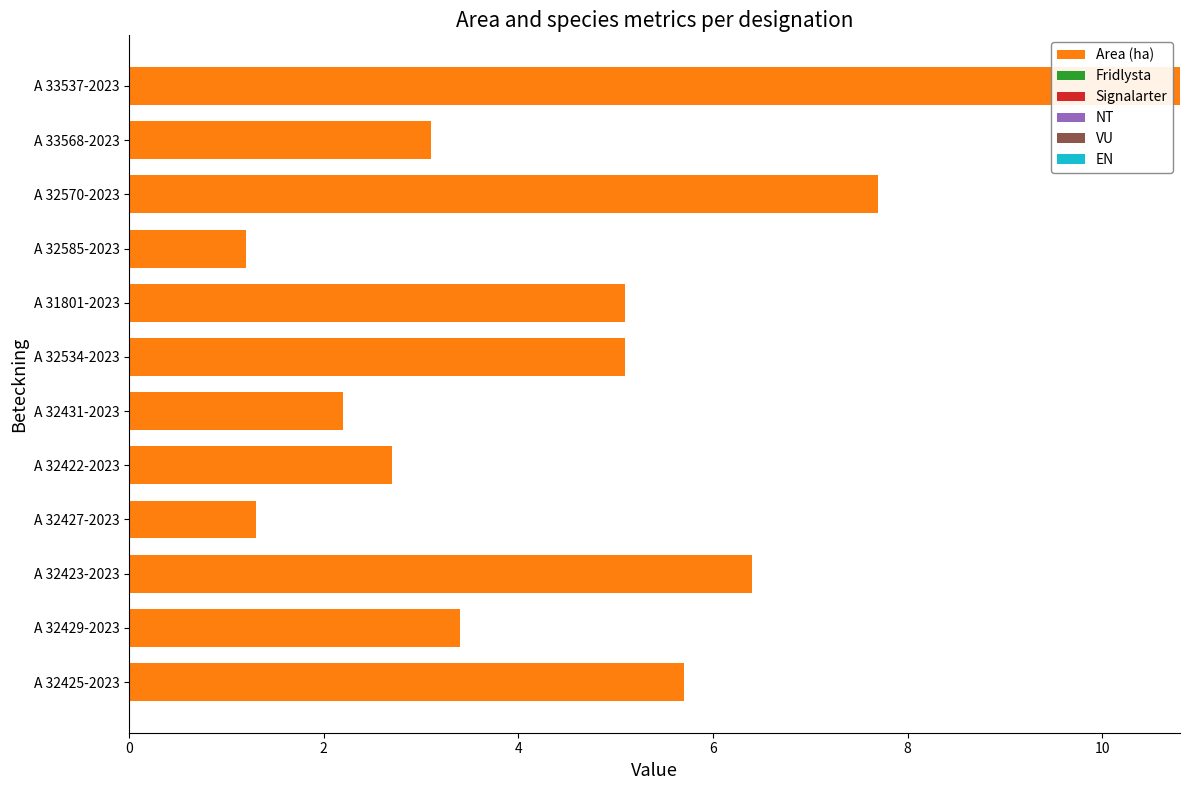

How many categories are shown in the chart?

12